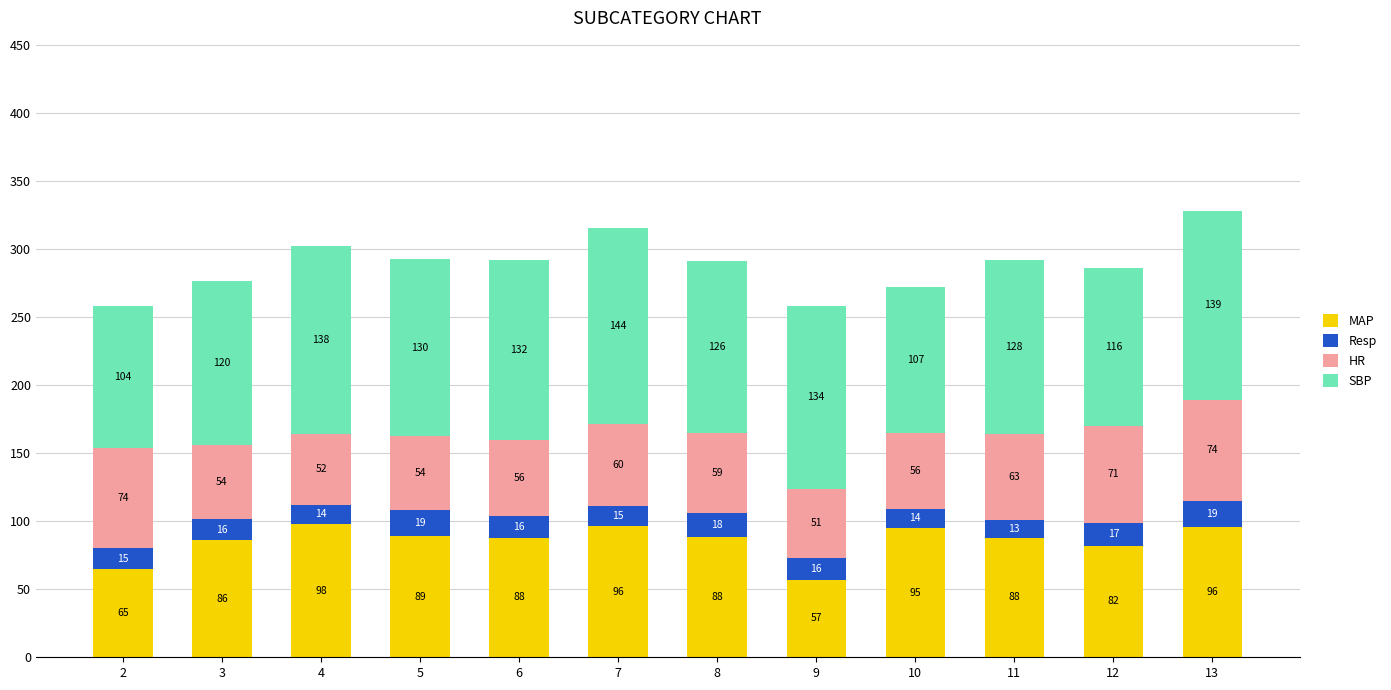

Are the bars horizontal?

No